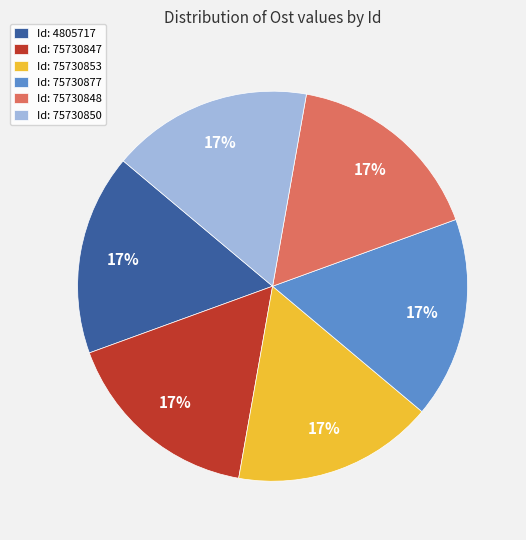

To the nearest percent, what is the combined percentage of Id: 75730877 and Id: 75730848?

33%